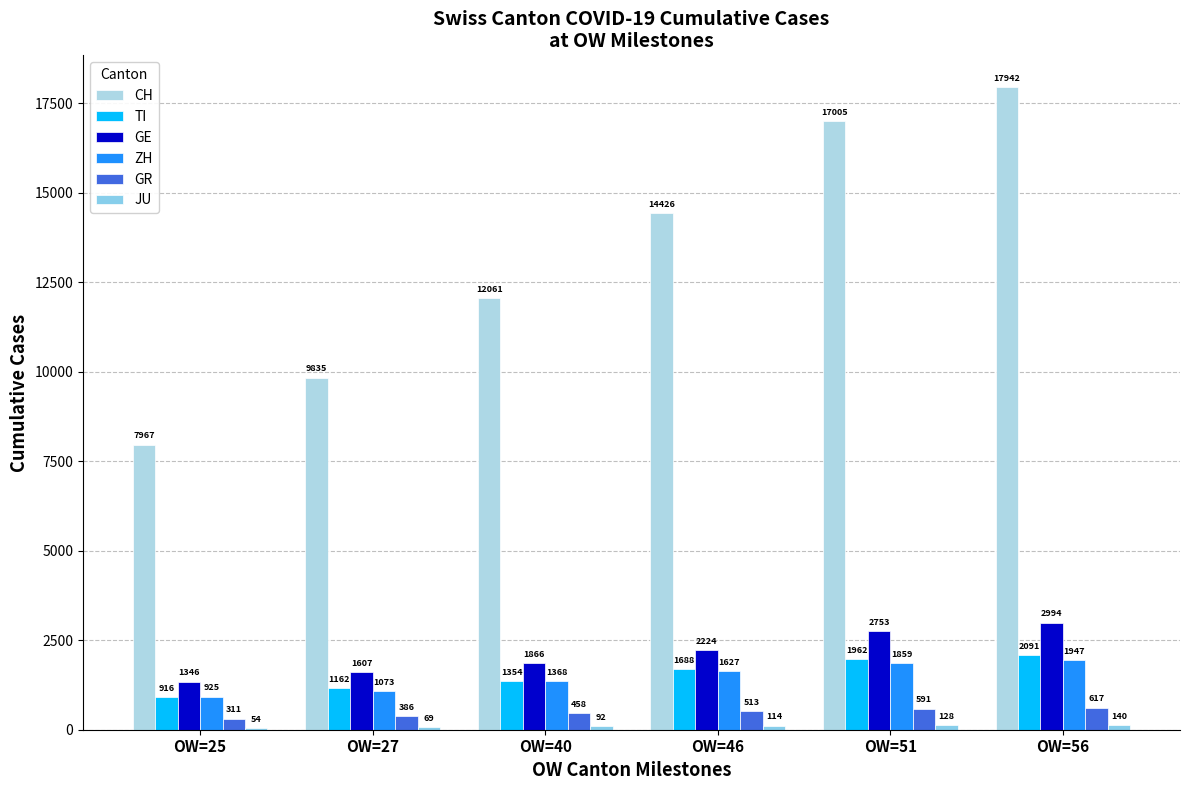

Count the number of data series in this chart.

6